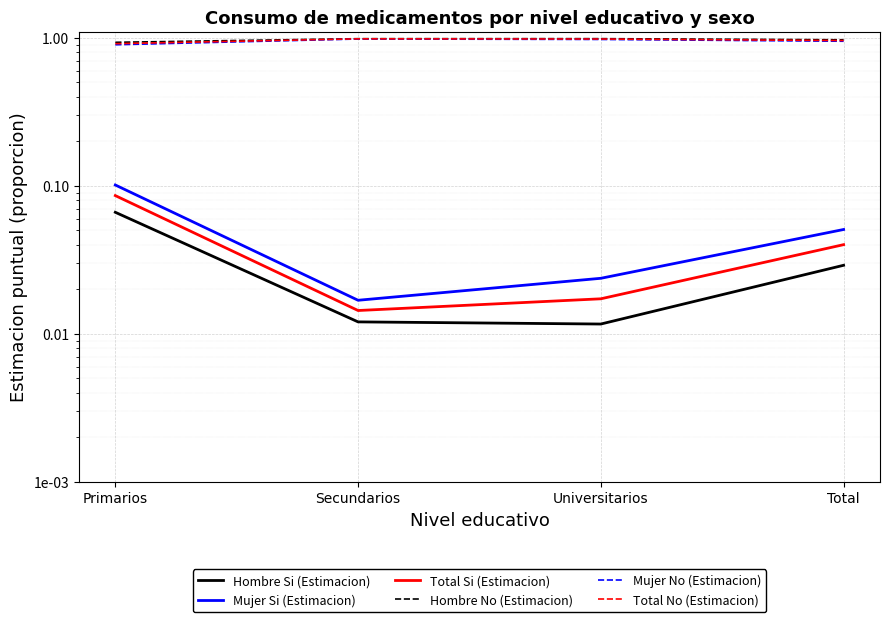

True or false: Mujer No (Estimacion) and Mujer Si (Estimacion) intersect in this chart.

False